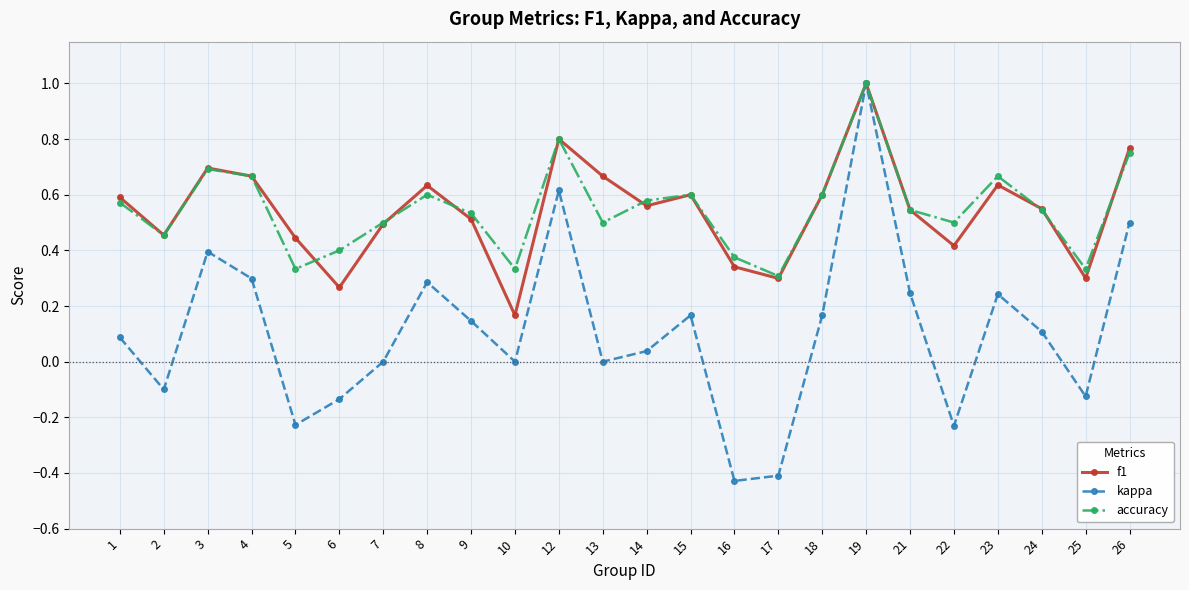

At which category is the sum across all series the highest?

19